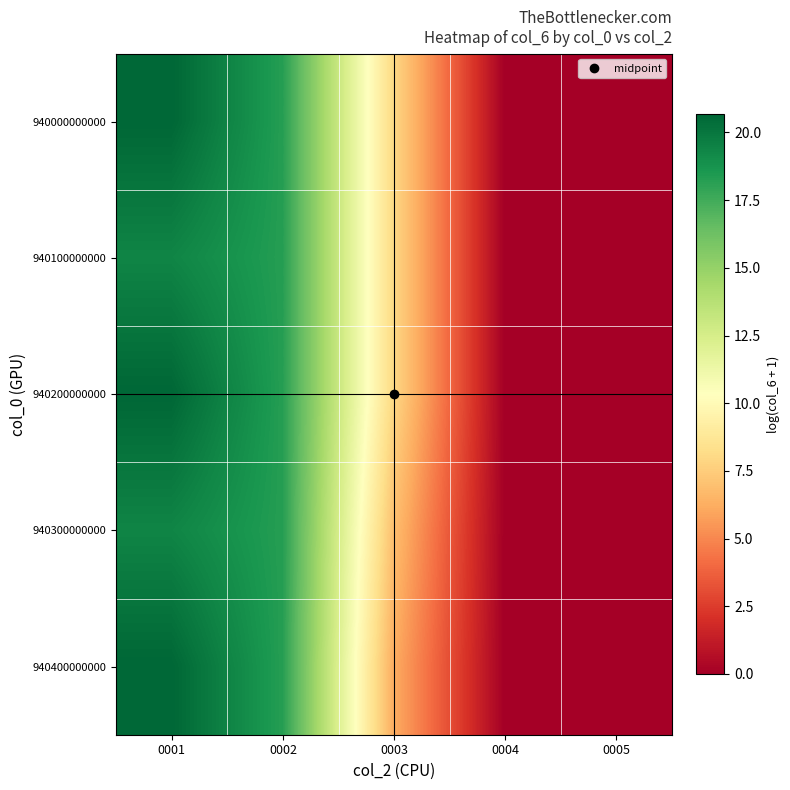

Which label corresponds to the largest value in the chart?

0001